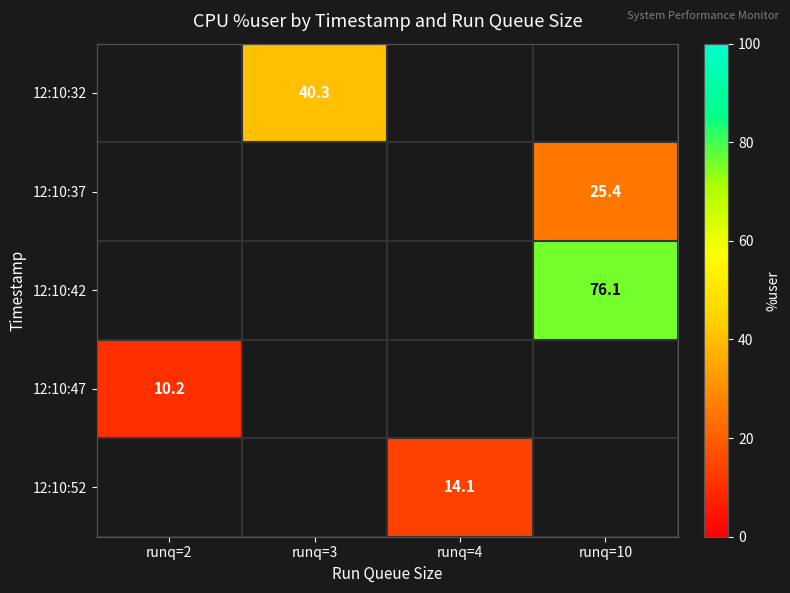

Which category has the highest value across all series?

runq=10